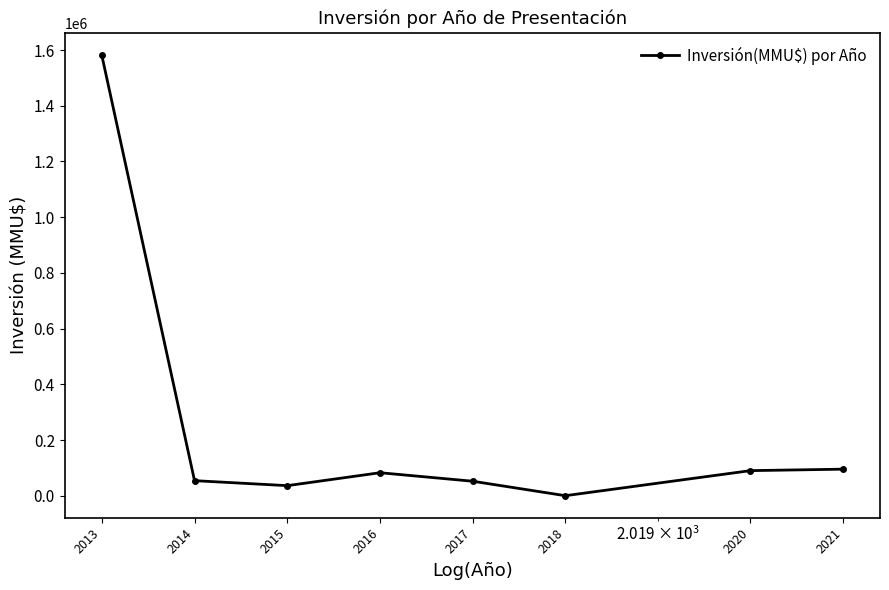

Count the number of categories in the chart.

8